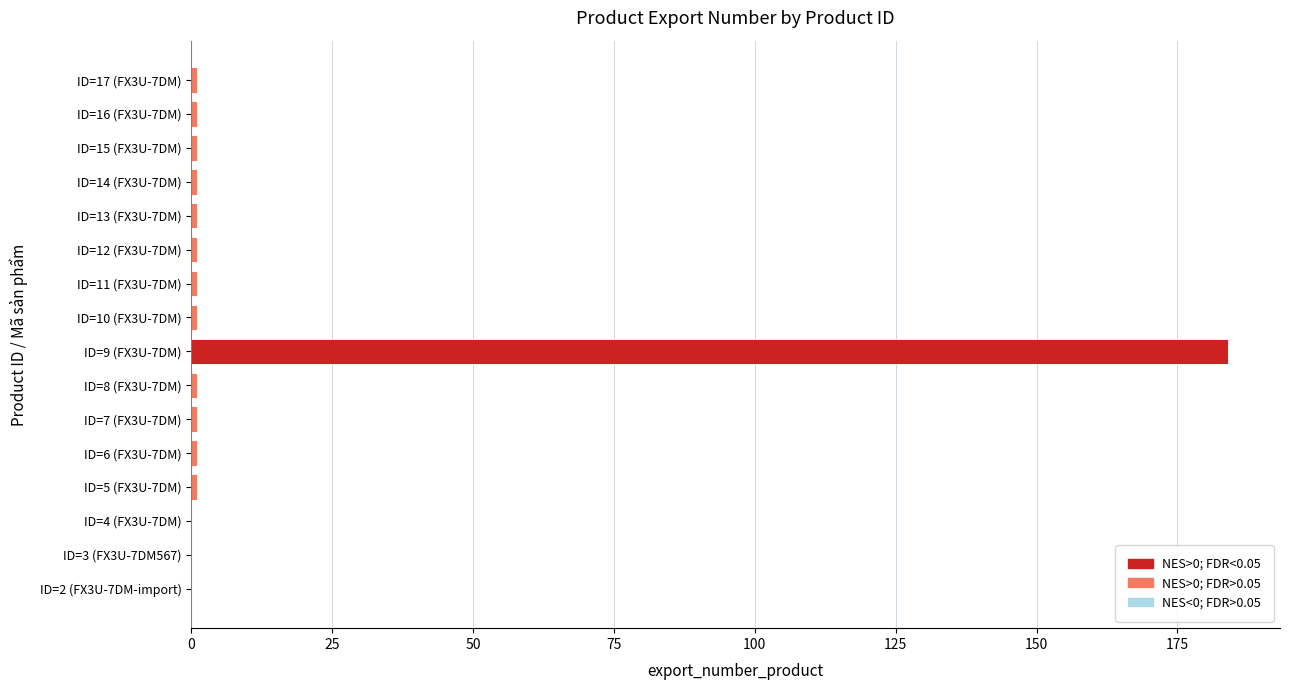

What is the sum of all values?

196